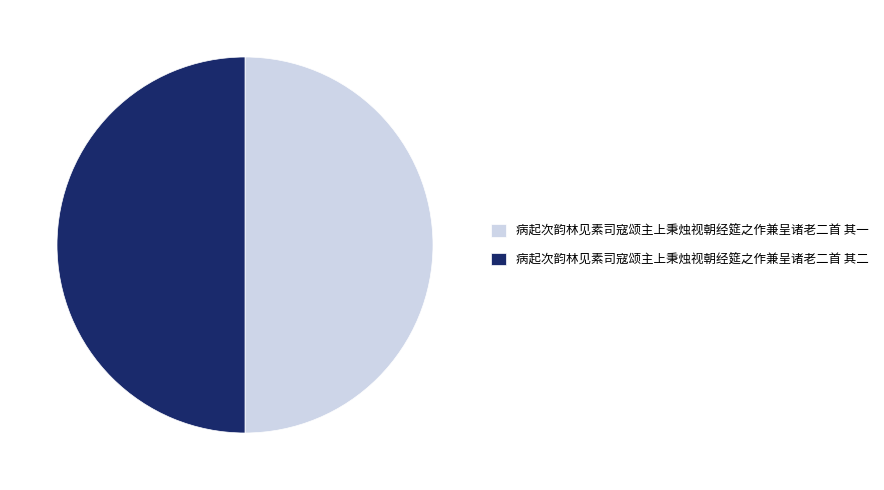

How many segments does this pie chart have?

2